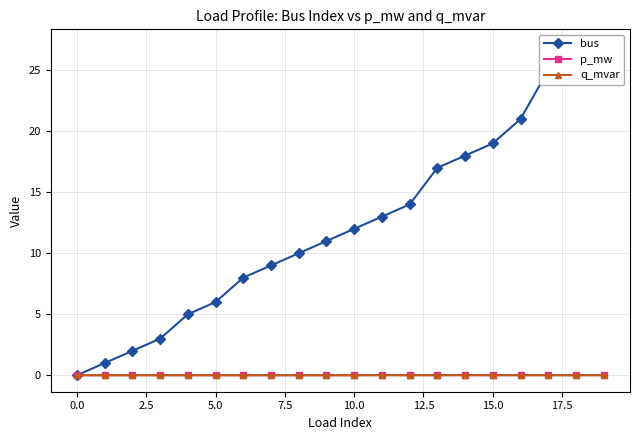

Which series changed the most between 13 and 15?

bus